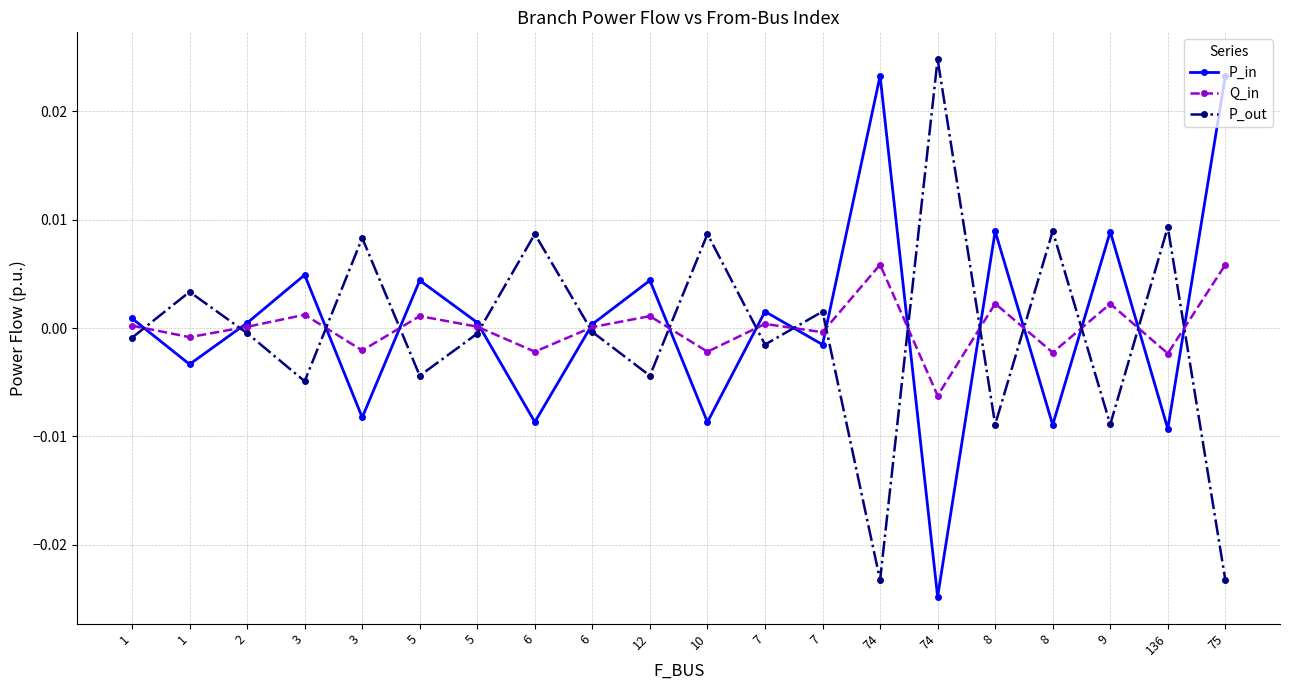

At 5, list the series in order from smallest to largest.

P_out, Q_in, P_in